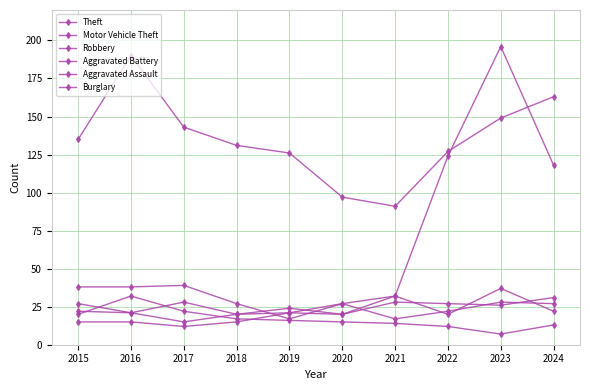

True or false: Motor Vehicle Theft and Burglary cross at least once.

False